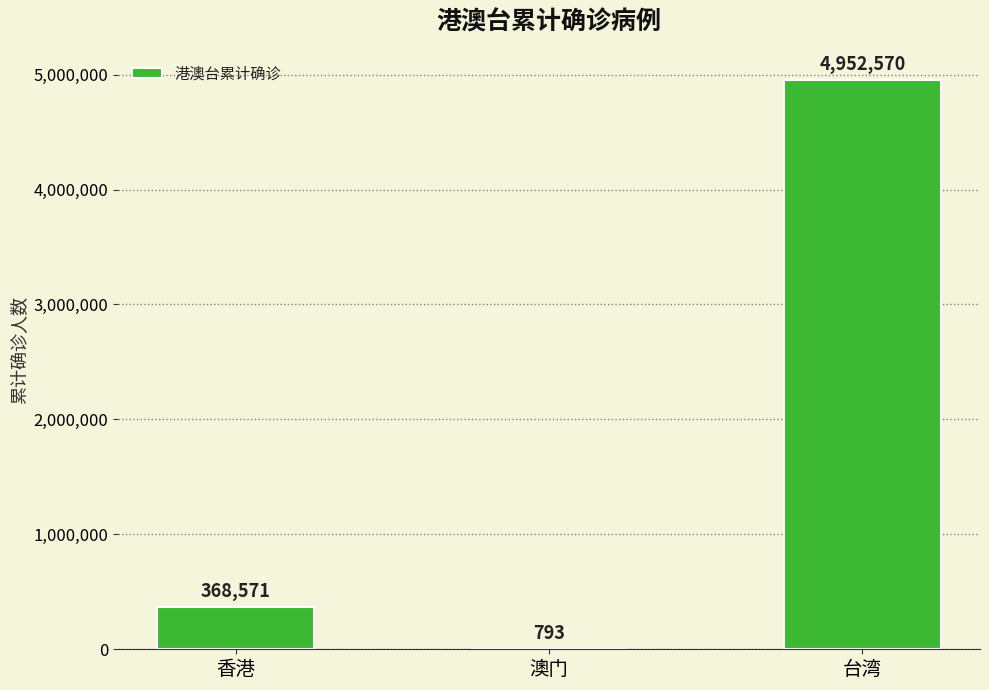

The chart shows a value of 368571 at 香港. True or false?

True